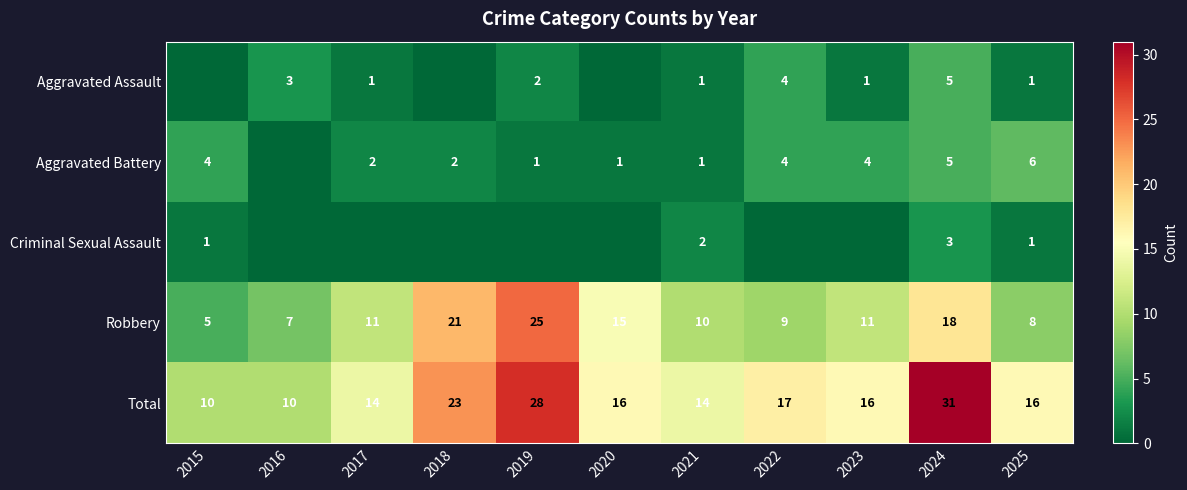

What is the sum of the Total values at 2015 and 2024?

41